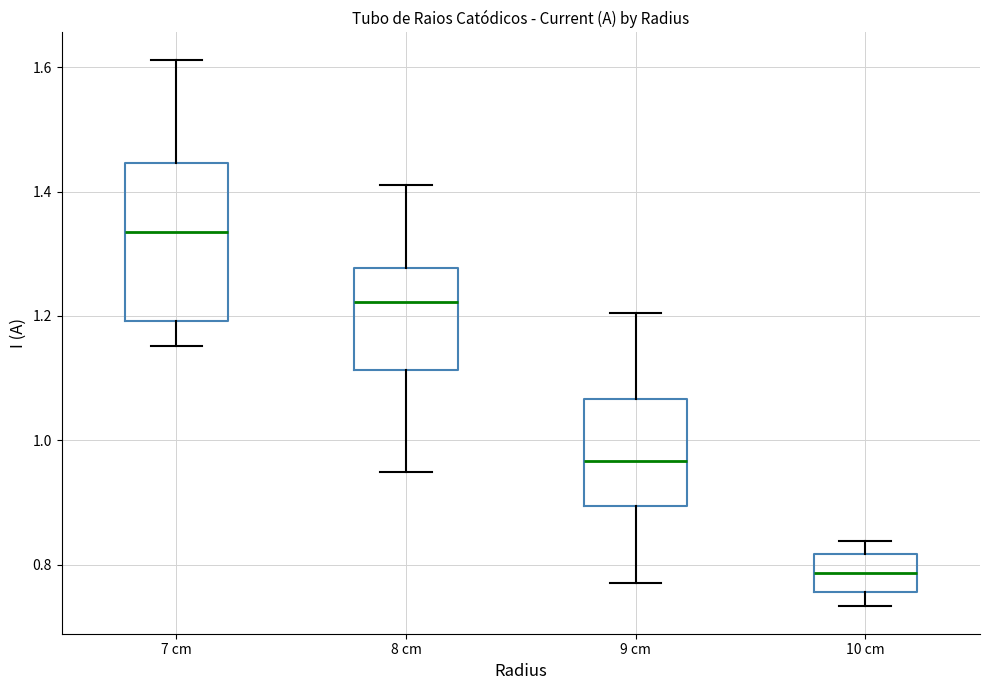

Where does the median line of the box for 8 cm sit on the y-axis? The values are not printed on the chart, so give them approximately, as read against the axis.

1.22